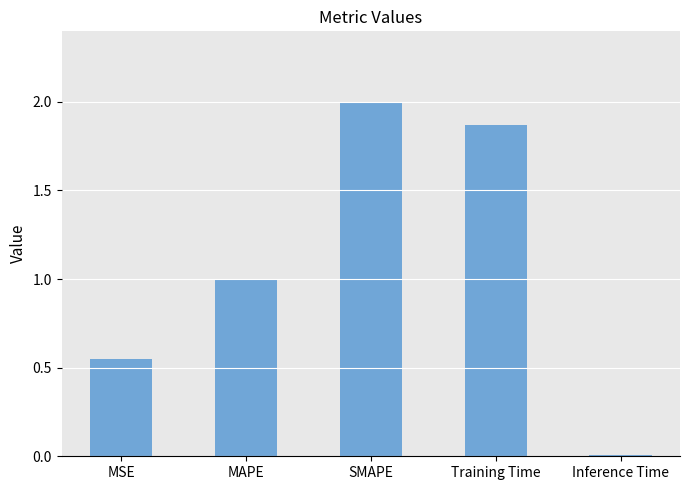

What is the sum of the values at MAPE and Training Time?

2.9